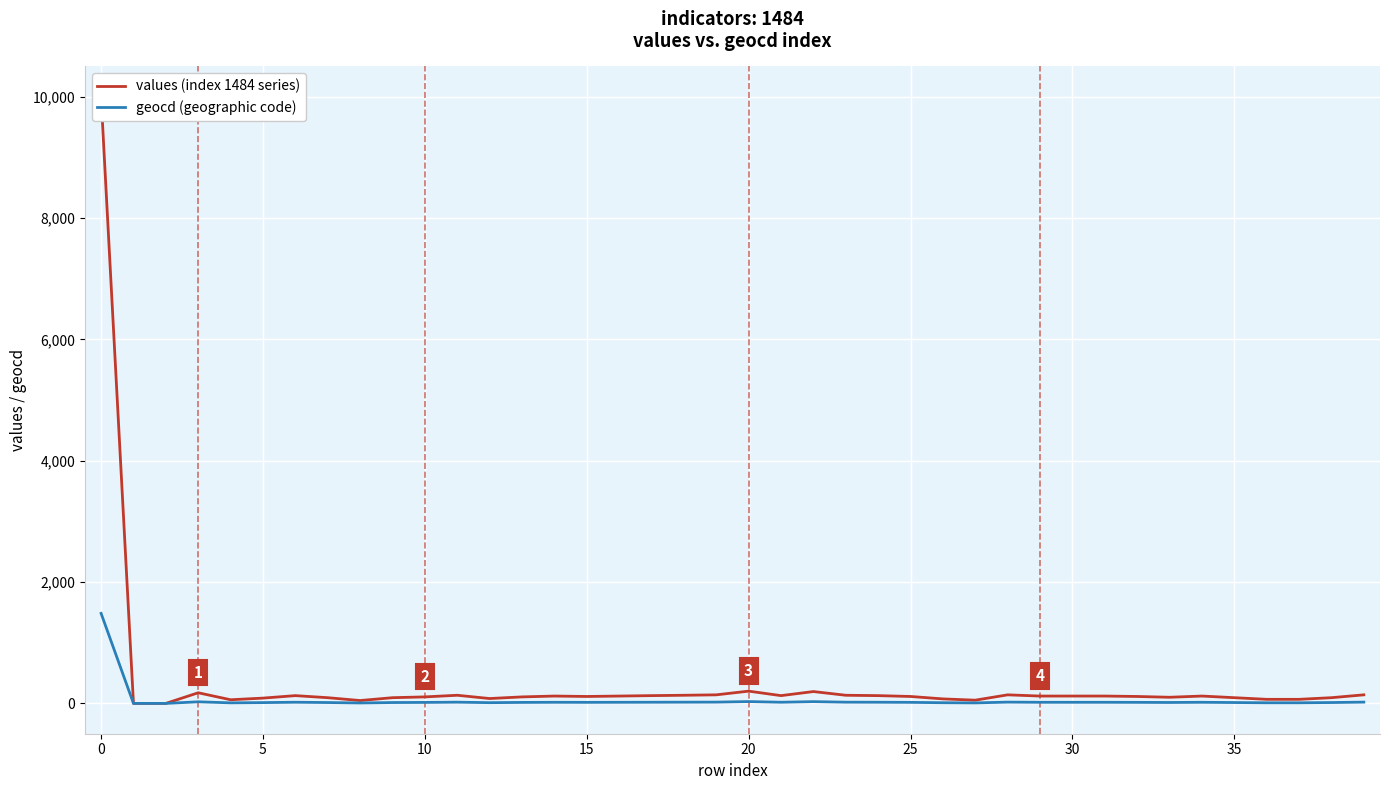

What is the maximum value for geocd (geographic code)?

1484